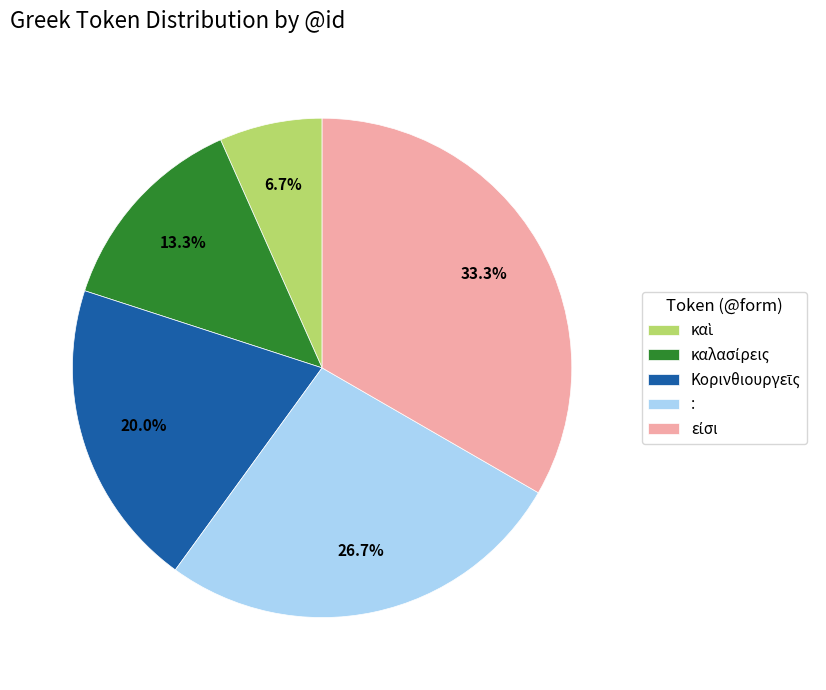

Does any single category account for the majority?

No